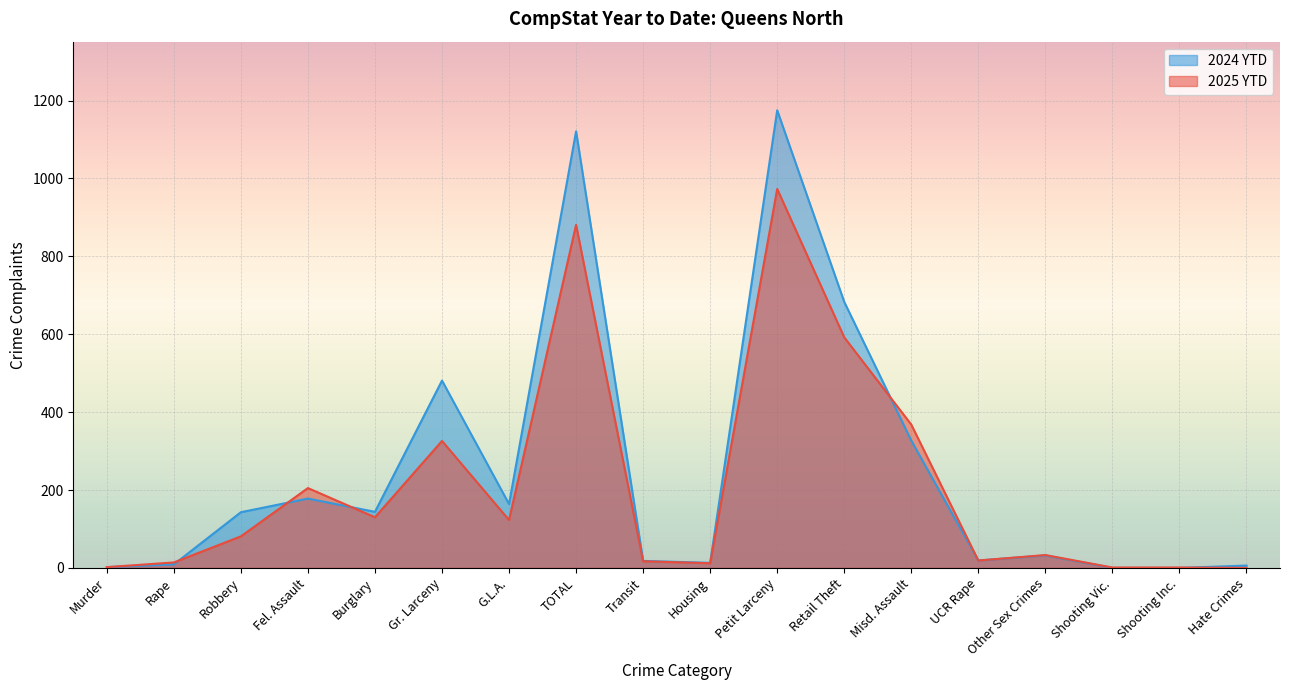

What is the label of the 14th point from the left?

UCR Rape